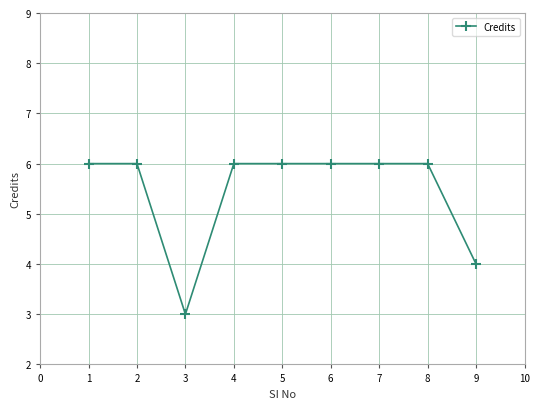

The value at 1 is 3. True or false?

False